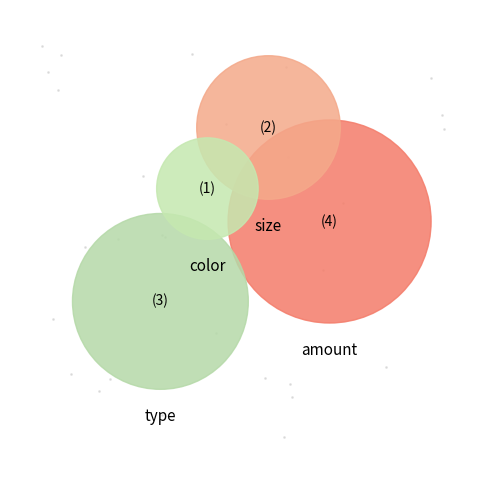

What is the total percentage of size and amount?

60.0%